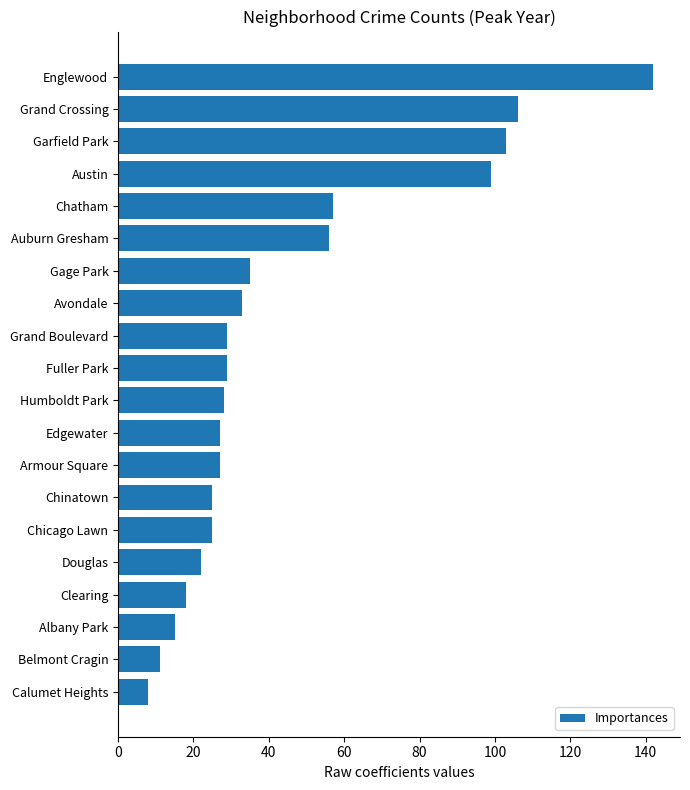

What is the change in value from Auburn Gresham to Fuller Park?

-27